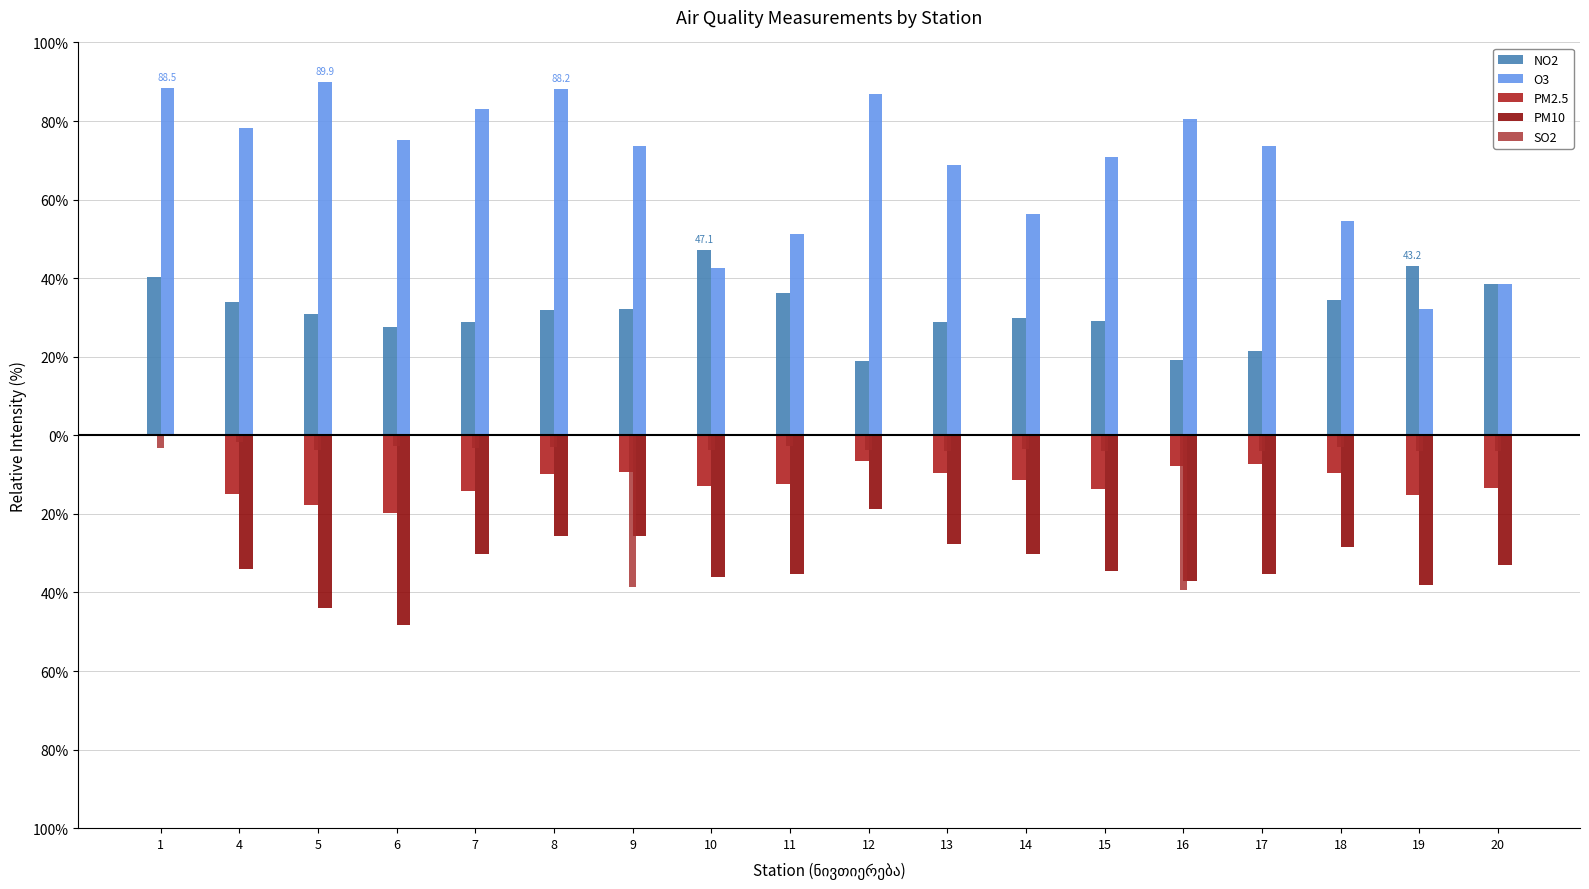

Does the chart contain stacked bars?

No